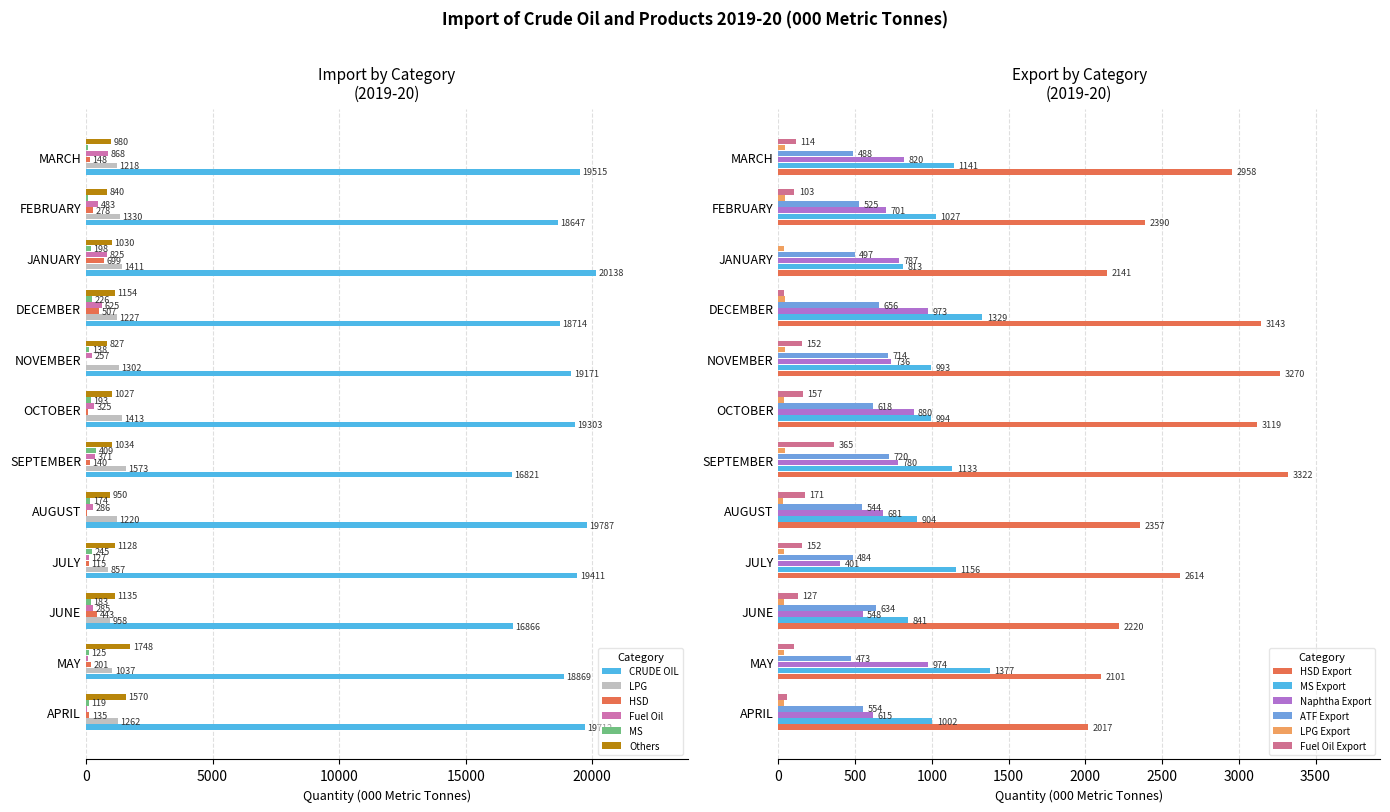

What is the difference between the highest and lowest values at MAY?

18772